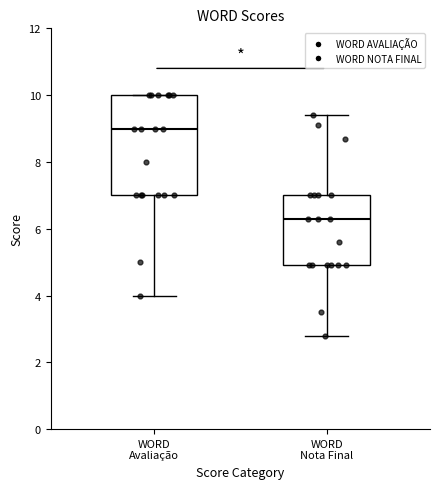

Where does the median line of the box for WORD Nota Final sit on the y-axis? The values are not printed on the chart, so give them approximately, as read against the axis.

6.4